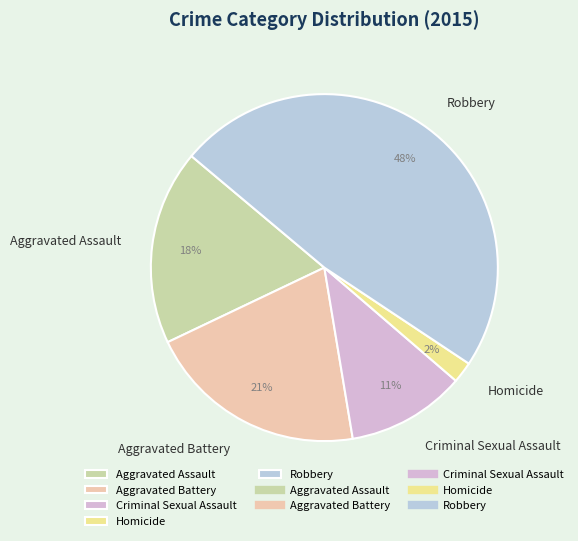

Which has a higher value, Aggravated Assault or Aggravated Battery?

Aggravated Battery